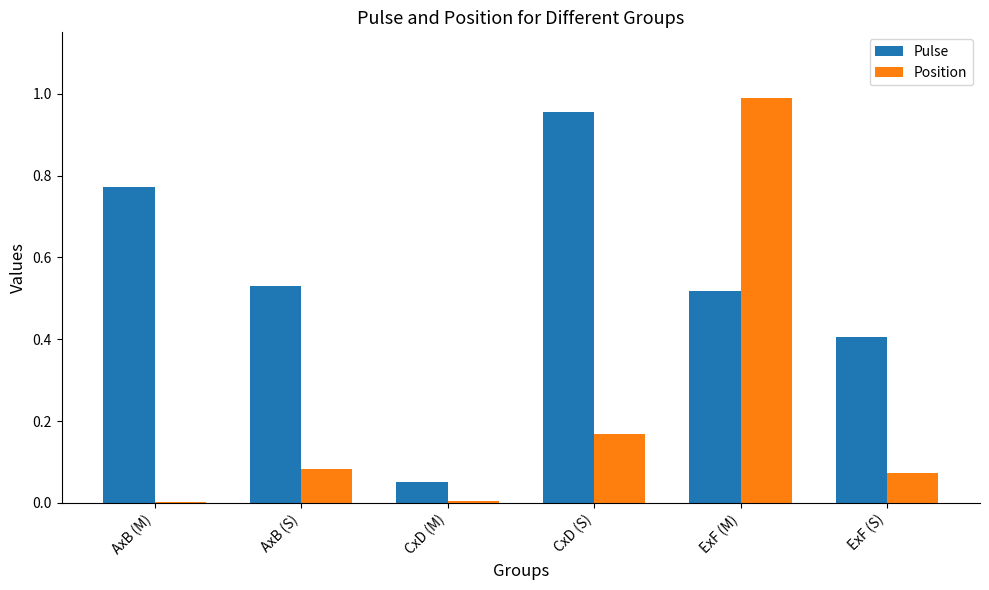

How many distinct data groups are displayed?

2